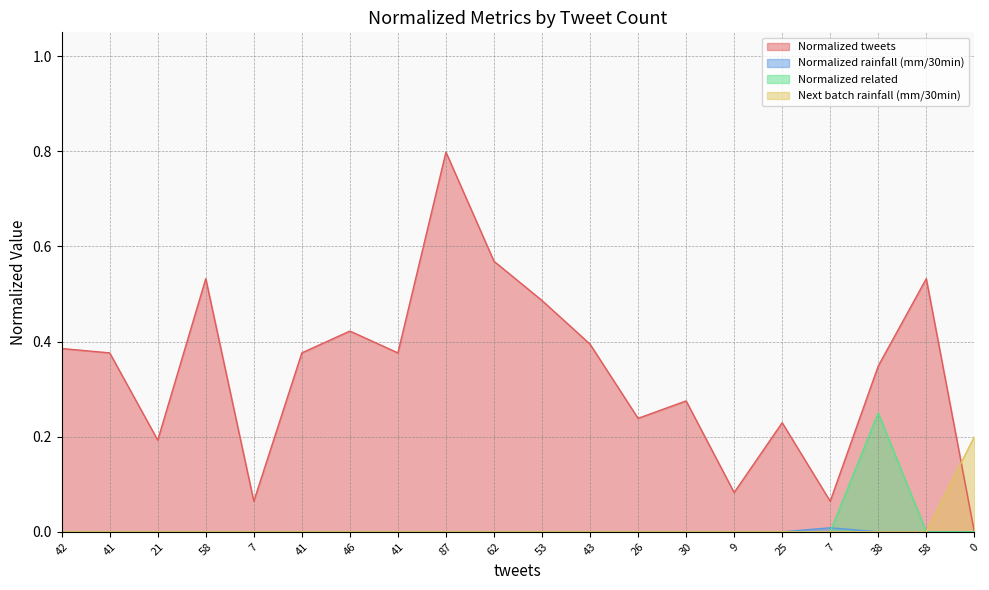

What is the label of the 16th point from the left?

25